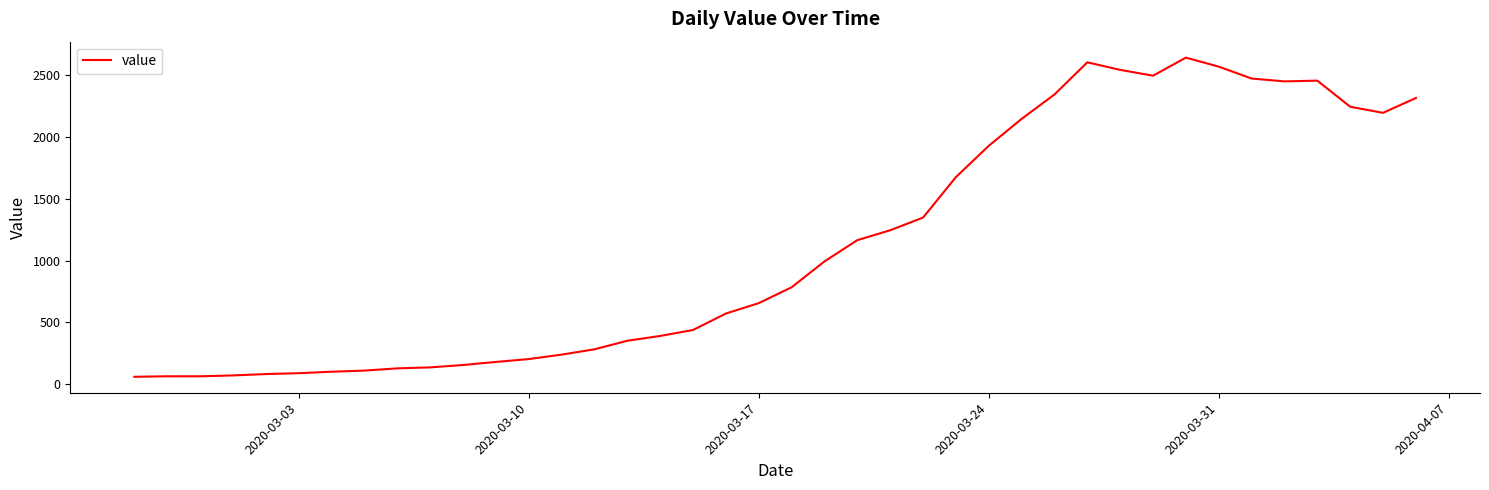

What is the smallest value displayed?

61